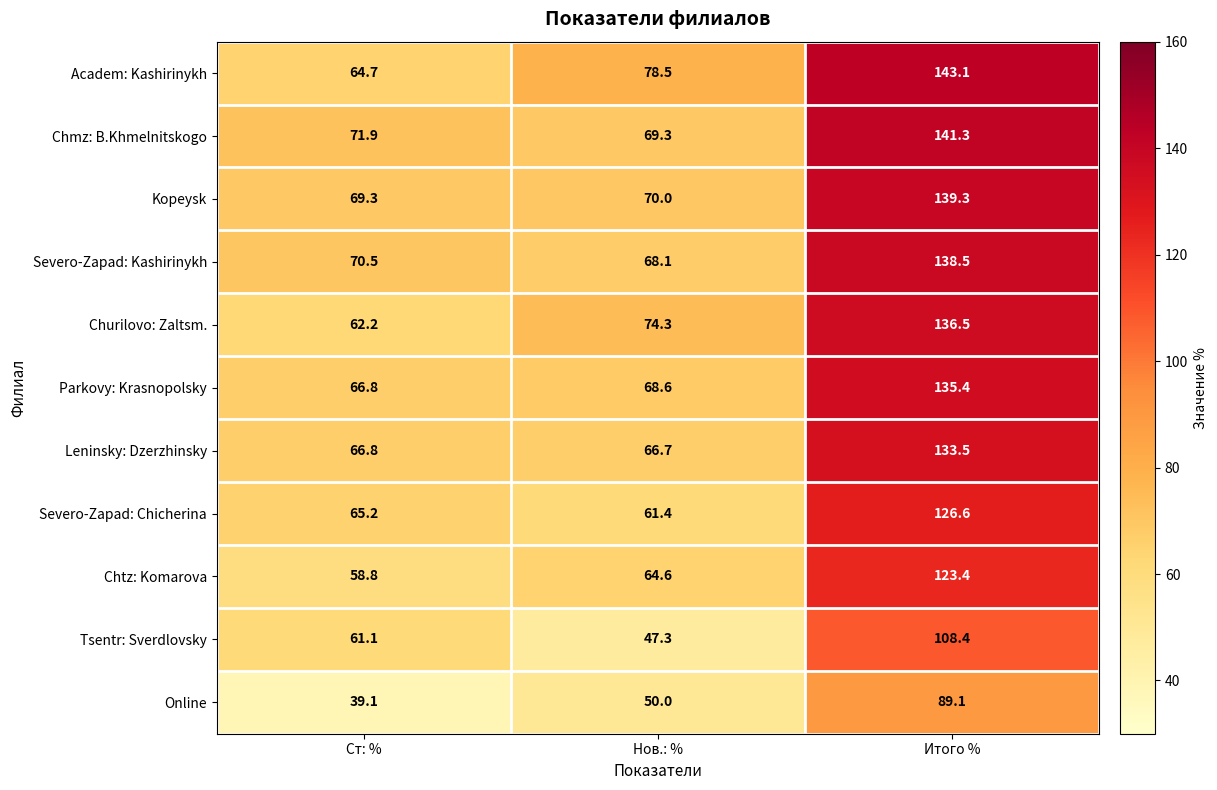

What is the total value across all series at Итого %?

1415.1